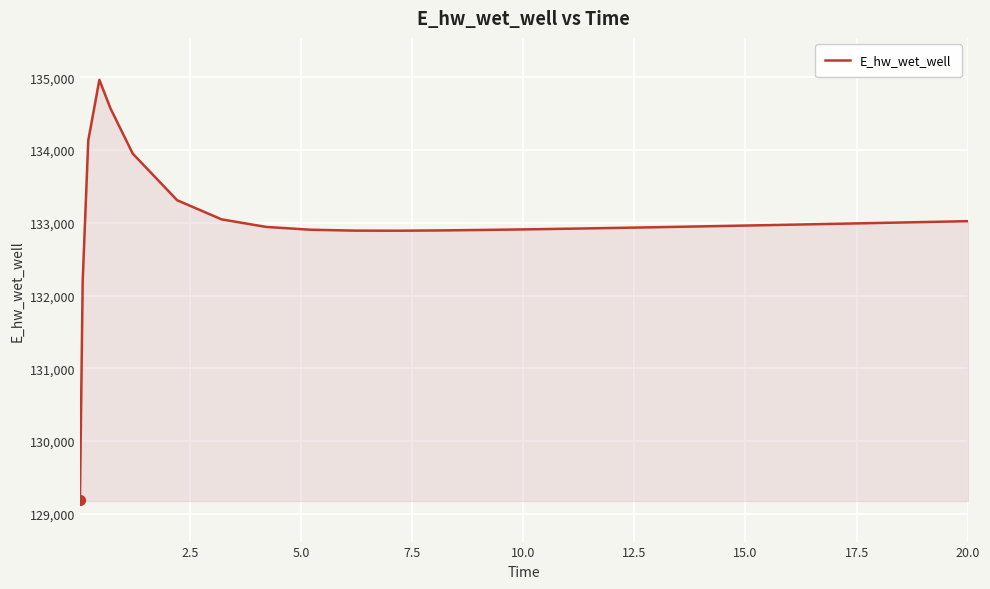

What is the minimum value shown in the chart?

129195.9